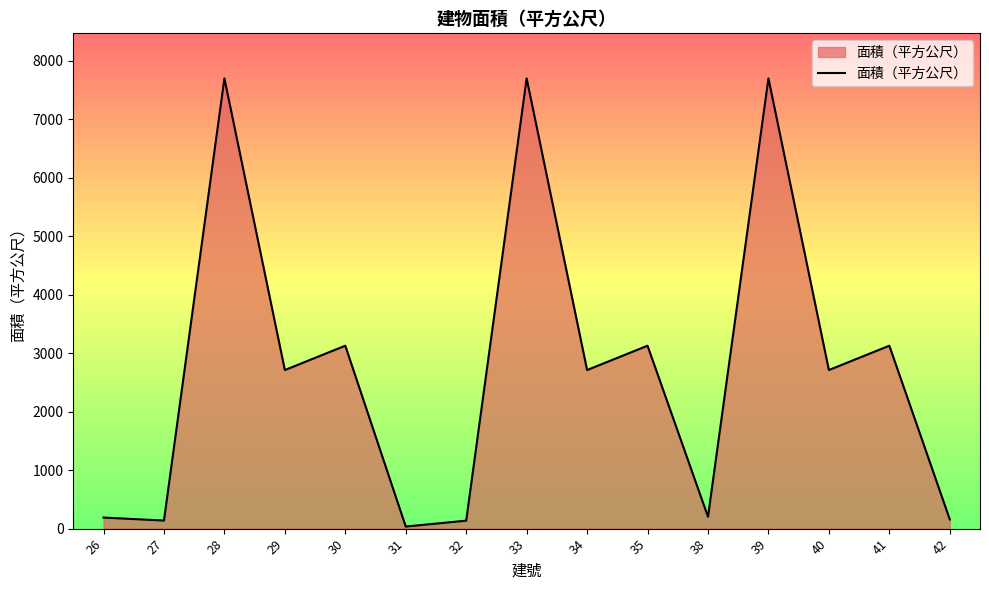

How many interior local peaks (higher than both neighbors) does the data have?

6